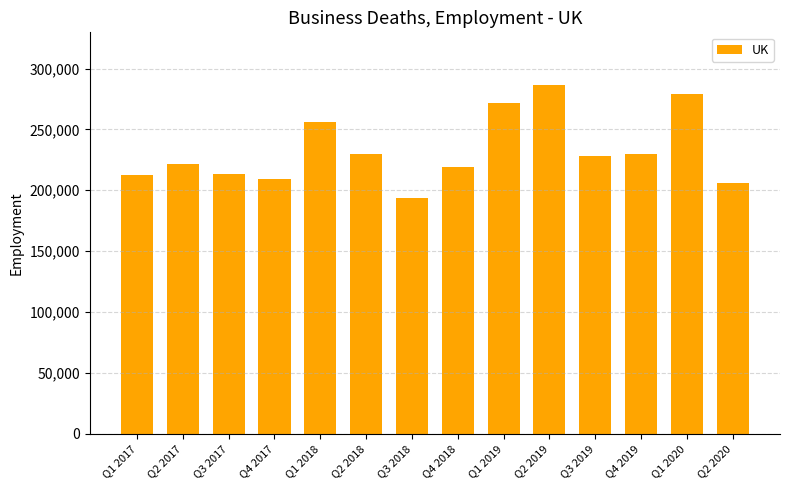

What is the label of the 5th bar from the left?

Q1 2018